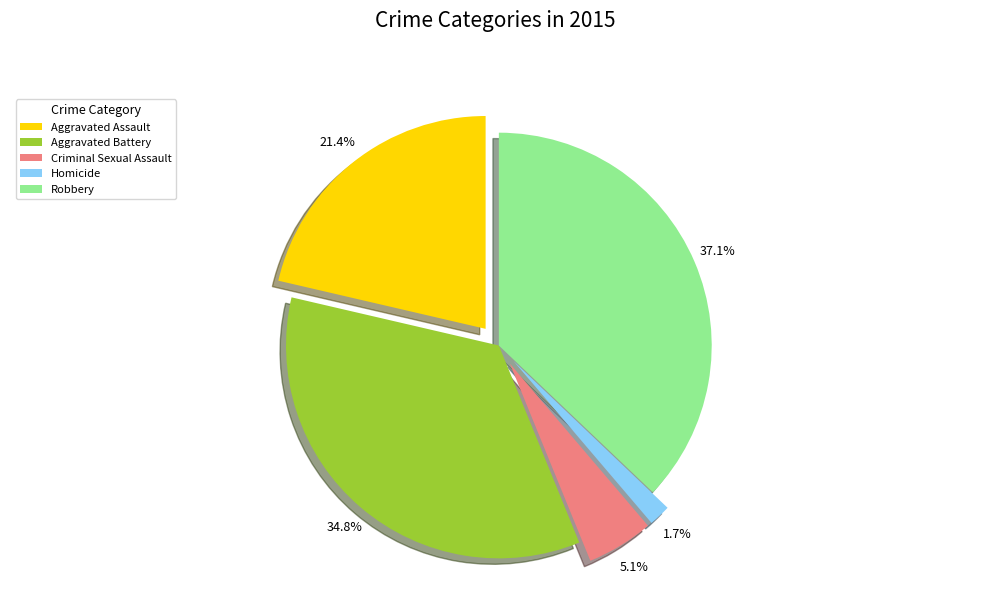

Which has a higher value, Aggravated Assault or Criminal Sexual Assault?

Aggravated Assault